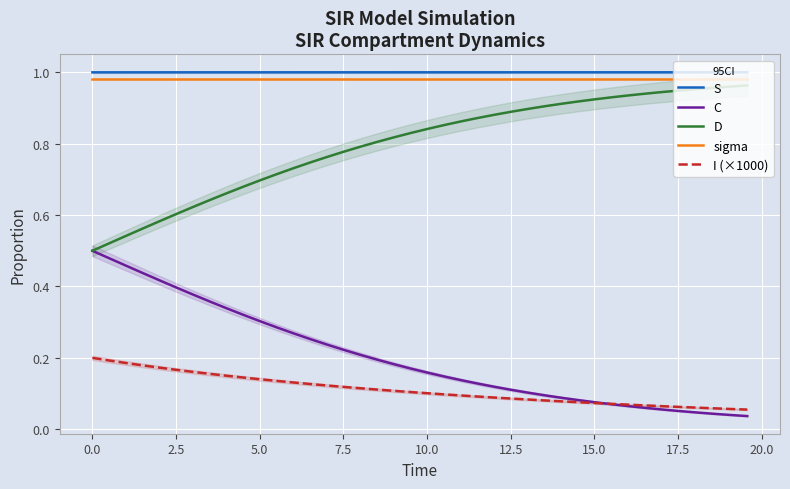

True or false: sigma and C cross at least once.

False